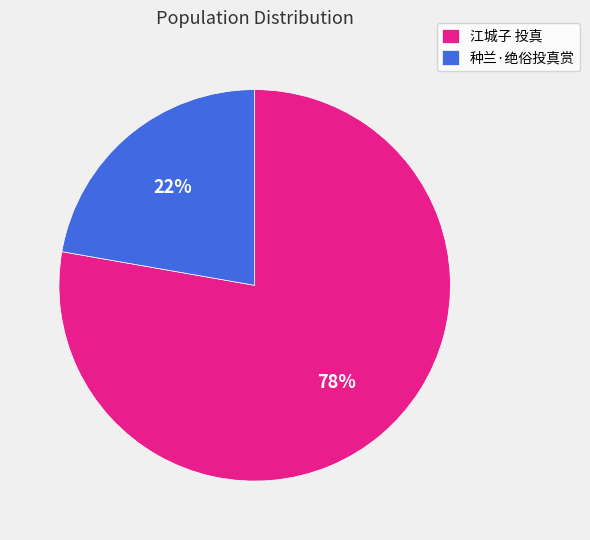

Between 种兰·绝俗投真赏 and 江城子 投真, which is larger?

江城子 投真